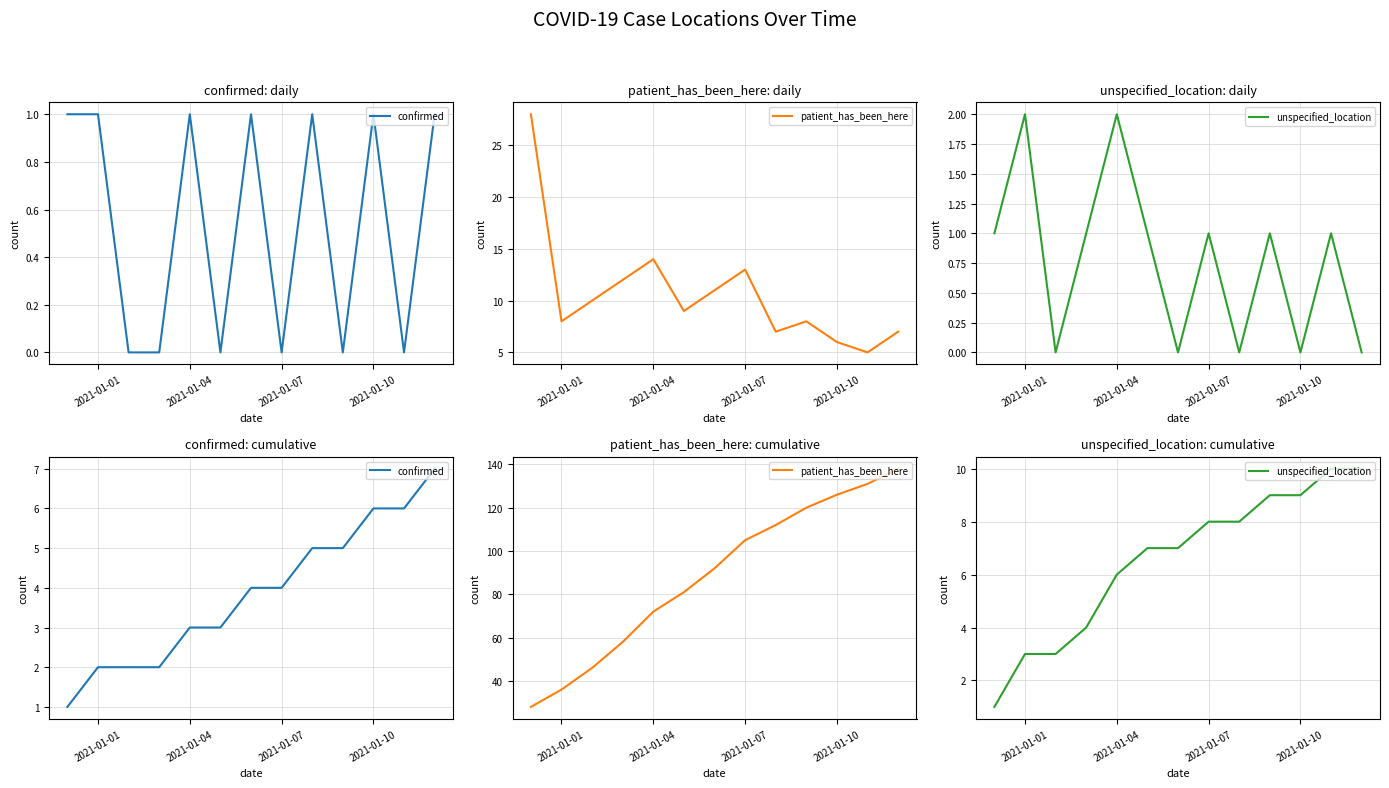

How many distinct data groups are displayed?

3